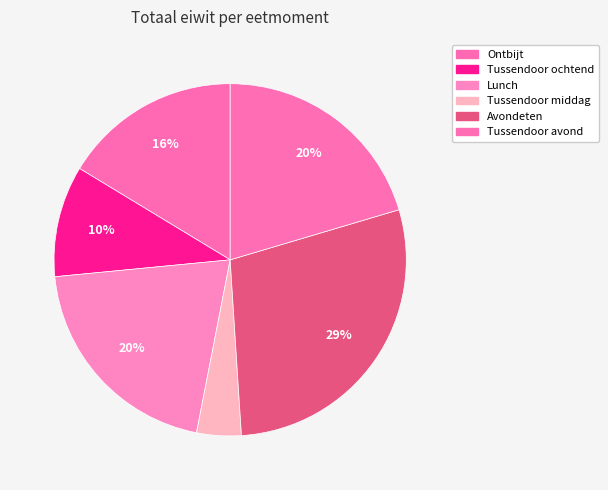

How many slices are in this pie chart?

6